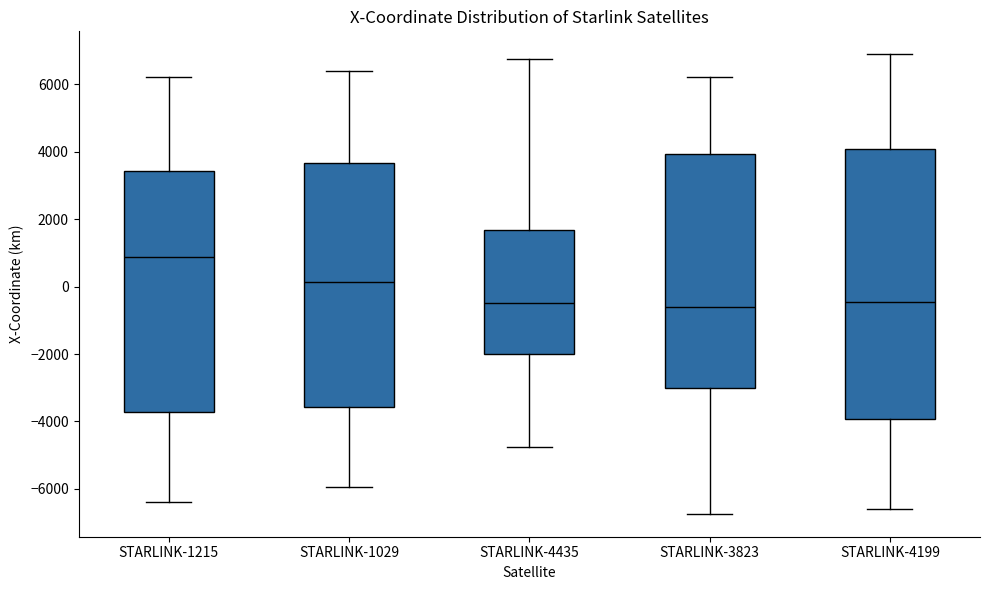

Reading left to right, transcribe this box plot: for each box, give where its median line is, the range the box spans, and where its two whiskers end, as read against the y-axis. The values are not printed on the chart, so give them approximately, as read against the axis.

STARLINK-1215: median 800, box -3800 to 3400, whiskers -6400 to 6200
STARLINK-1029: median 200, box -3600 to 3600, whiskers -6000 to 6400
STARLINK-4435: median -400, box -2000 to 1600, whiskers -4800 to 6800
STARLINK-3823: median -600, box -3000 to 4000, whiskers -6800 to 6200
STARLINK-4199: median -400, box -4000 to 4000, whiskers -6600 to 6800